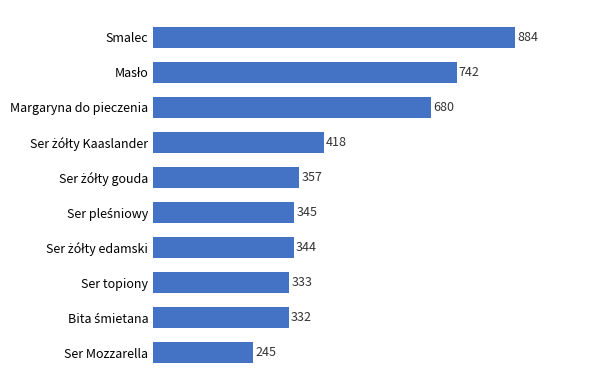

The chart shows a value of 333 at Ser topiony. True or false?

True